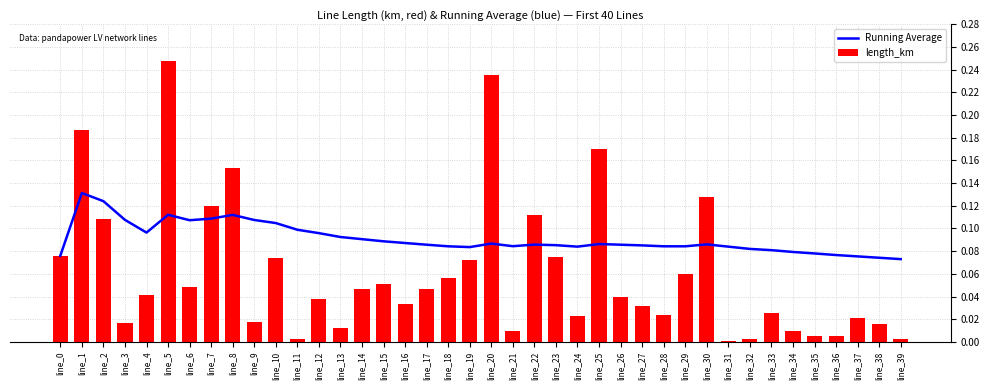

True or false: length_km has a value of 0.2 at line_5.

True